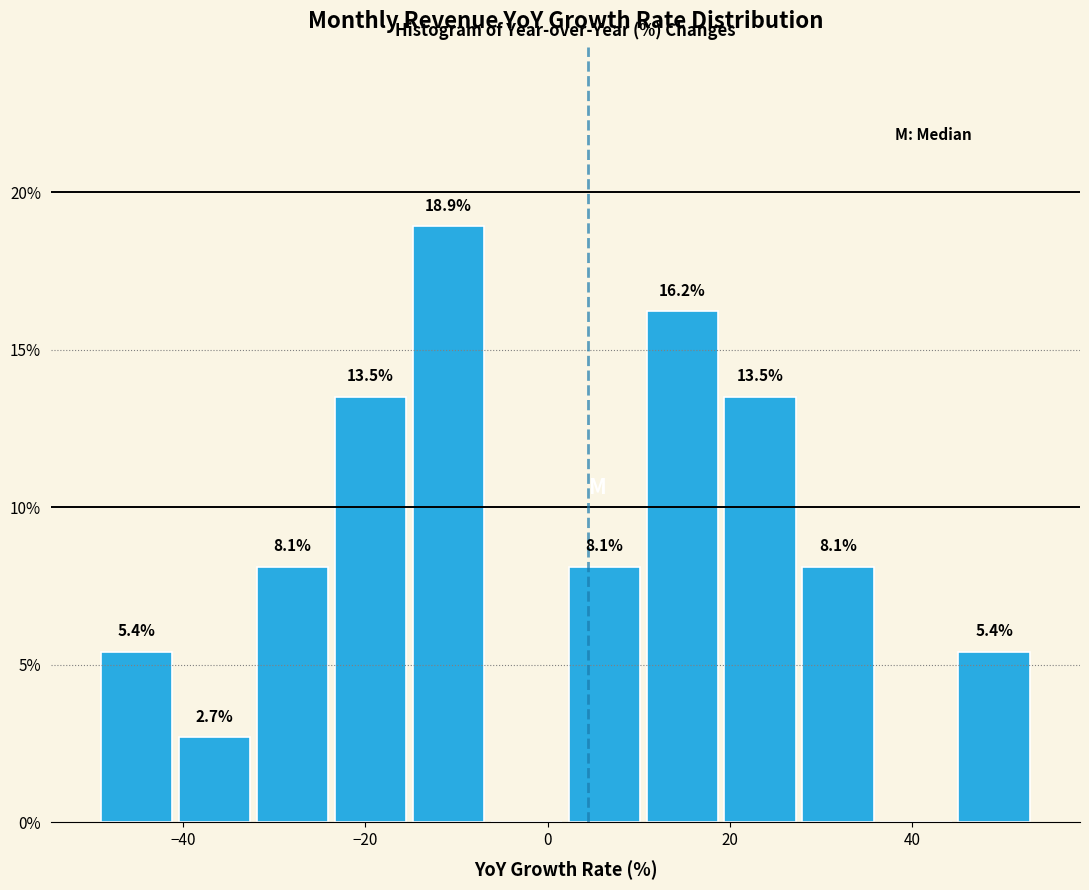

Which range on the x-axis has the tallest bar?

-16 to -6